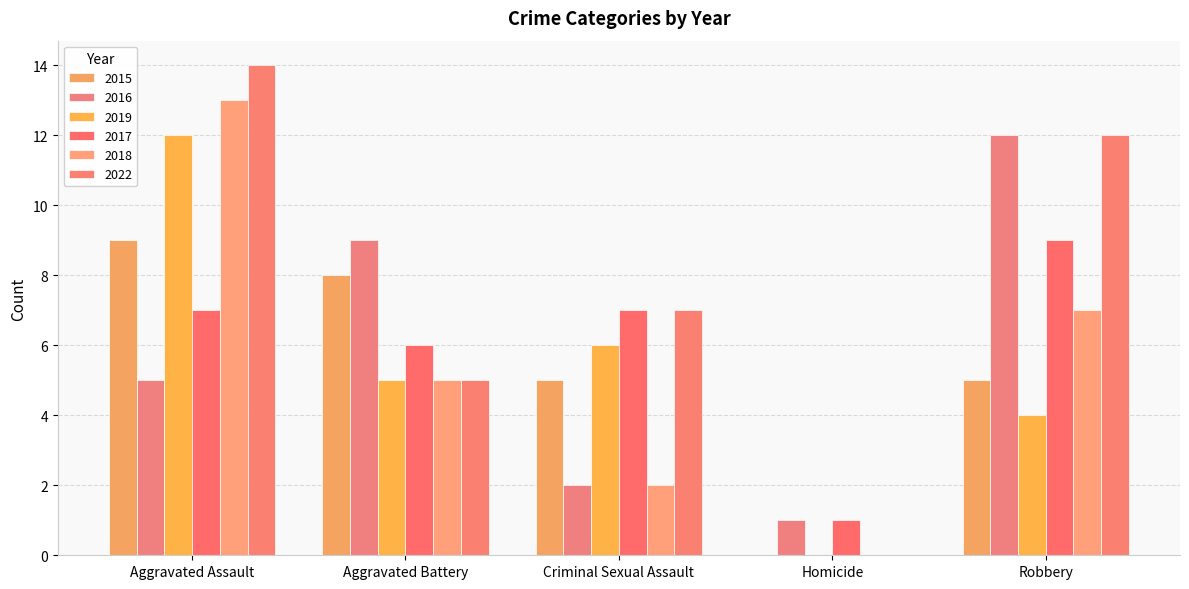

What is the difference between the 2018 values at Robbery and Aggravated Assault?

6